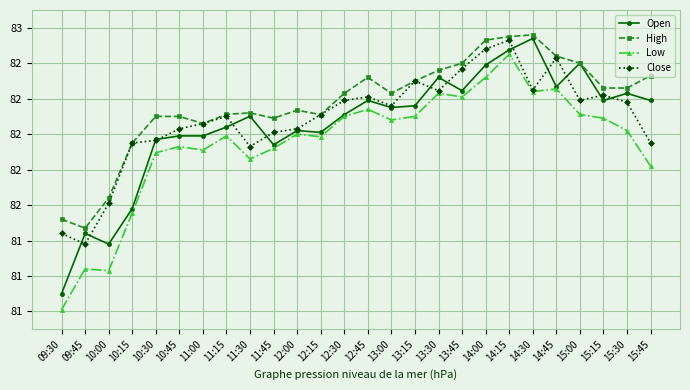

At 12:45, list the series in order from largest to smallest.

High, Close, Open, Low